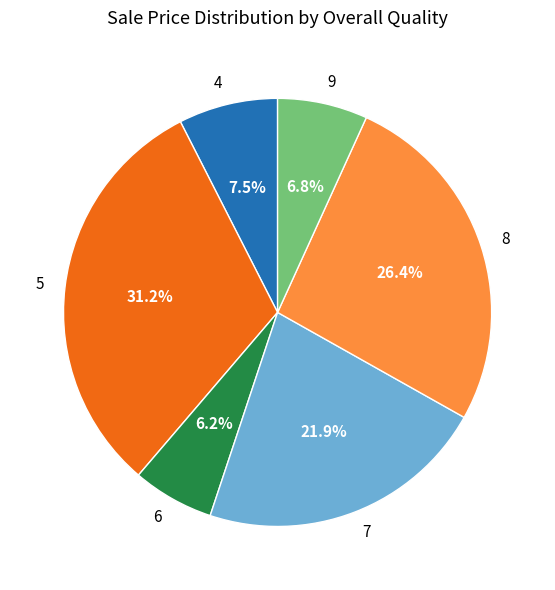

Which category has the smallest portion of the pie?

6